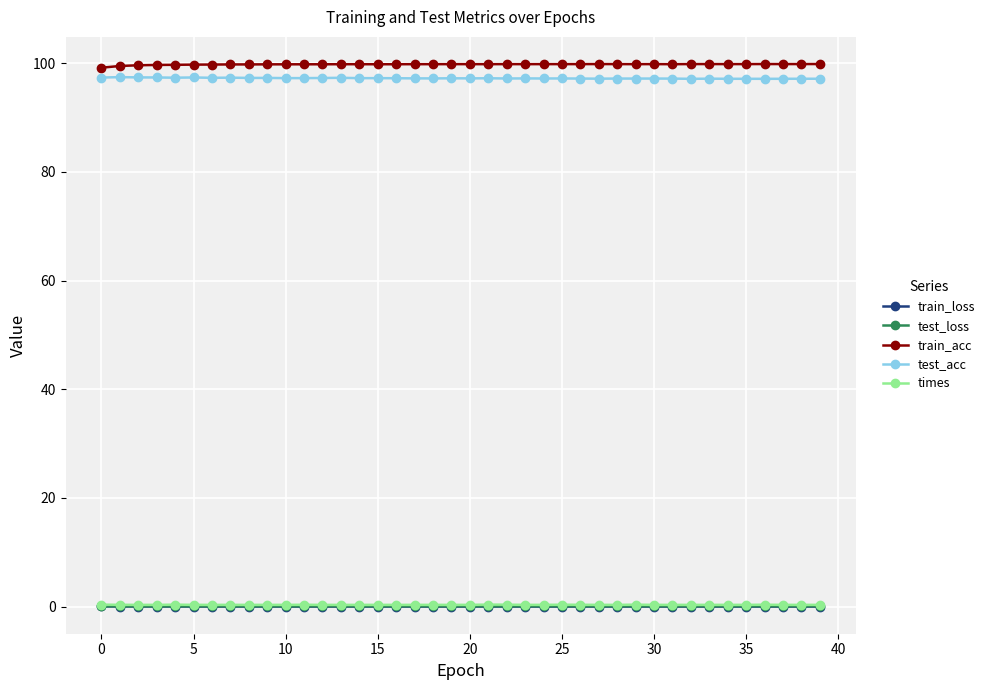

At how many categories does at least one series exceed 48?

40